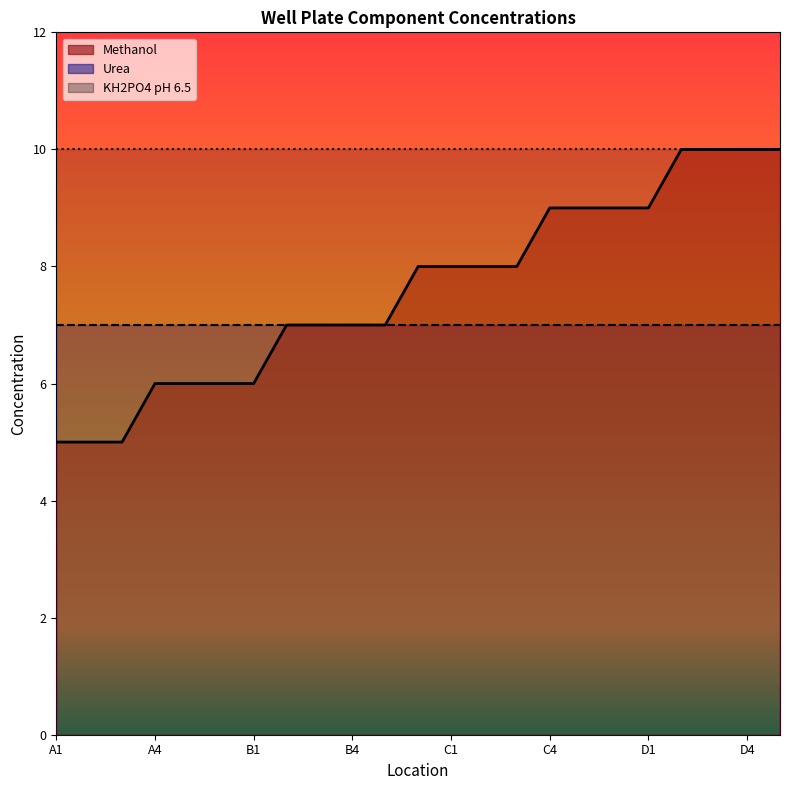

How many data points in Methanol are above 8?

8